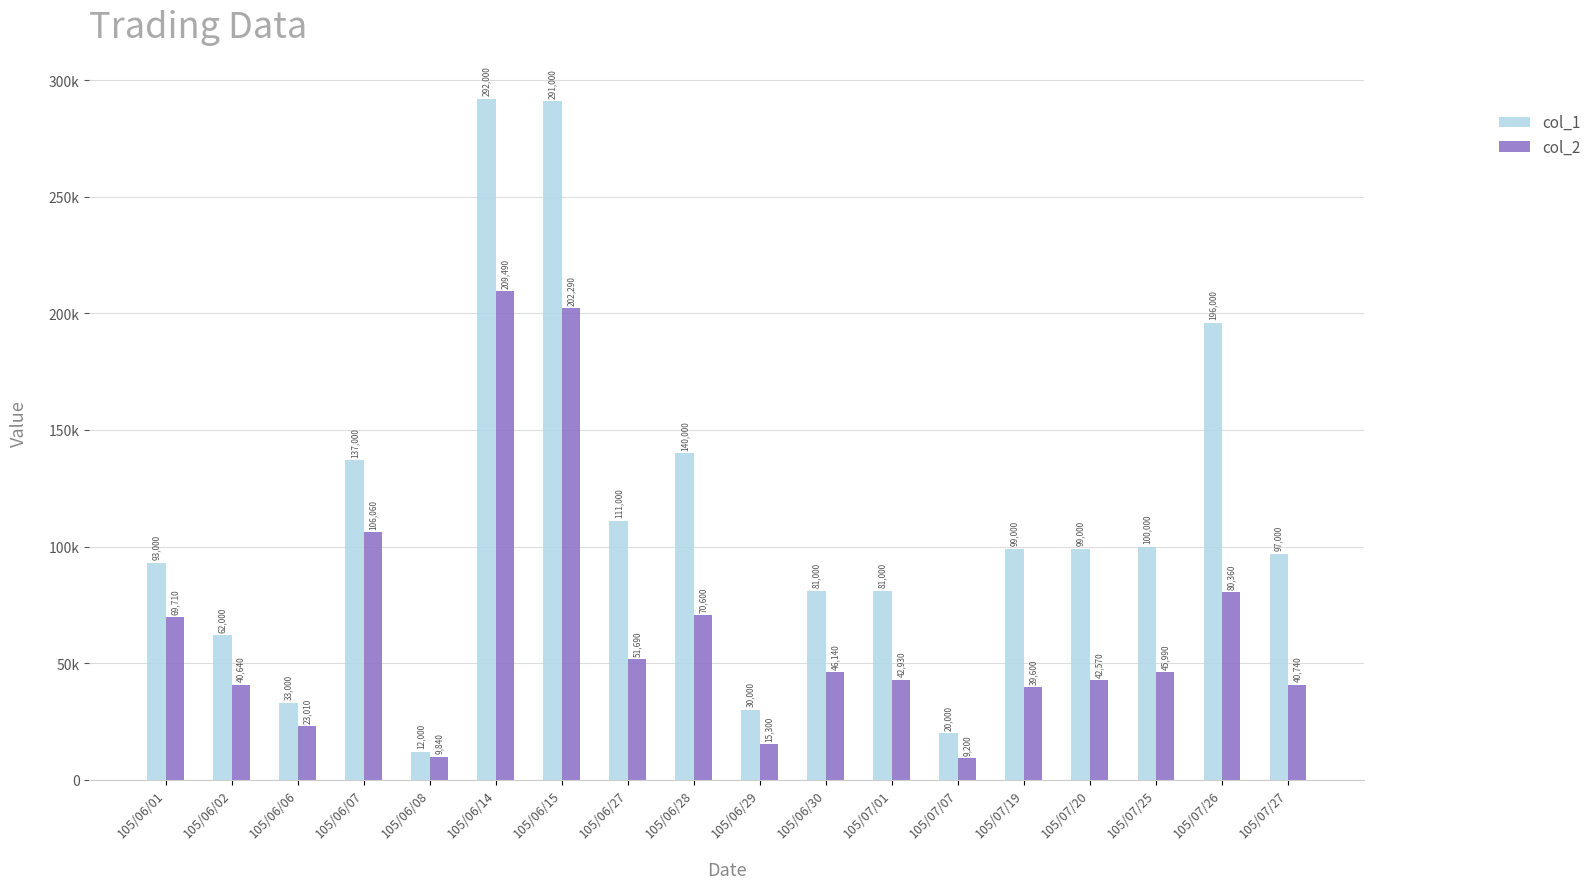

What are all the series names shown in the legend?

col_1, col_2